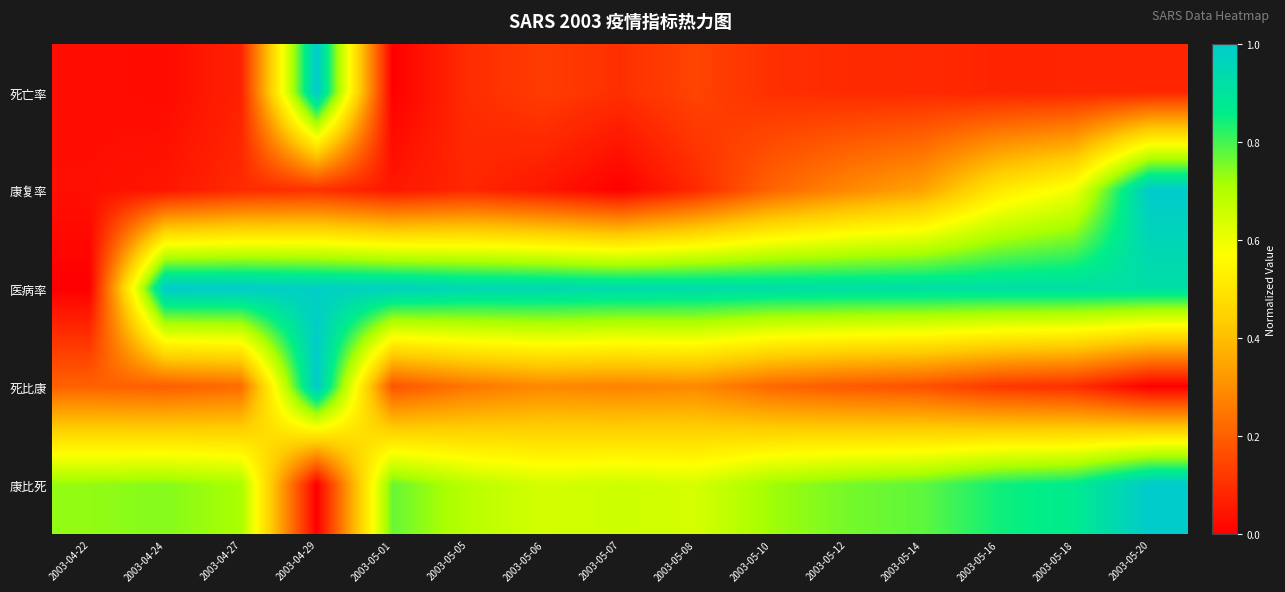

What is the greatest value displayed?

1.0